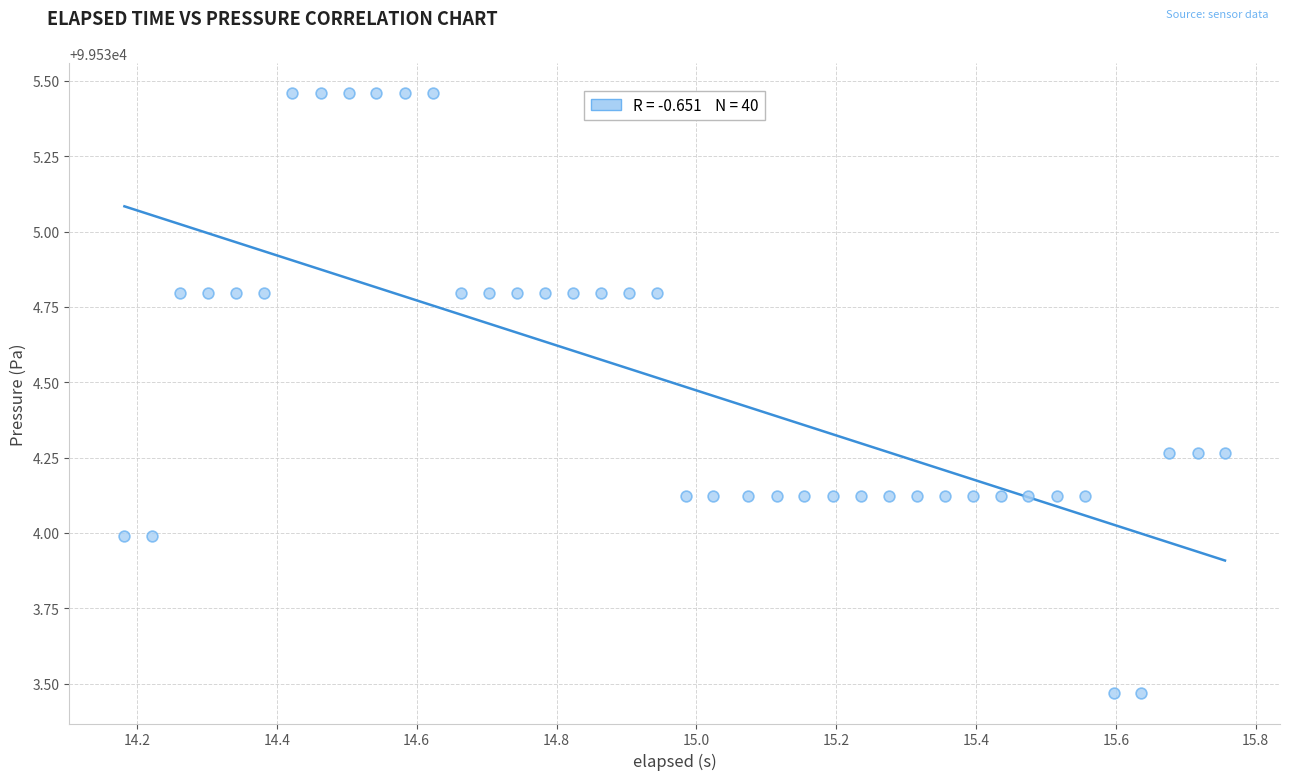

What is the range of Y values (max minus min)?

2.0